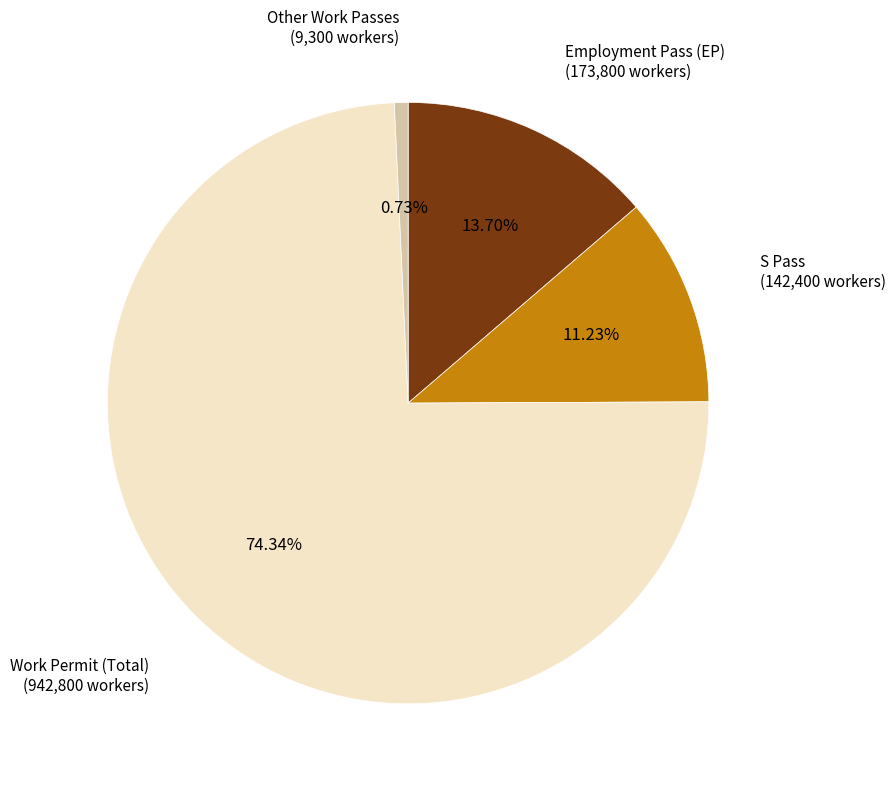

Is there any slice that represents more than half of the pie?

Yes